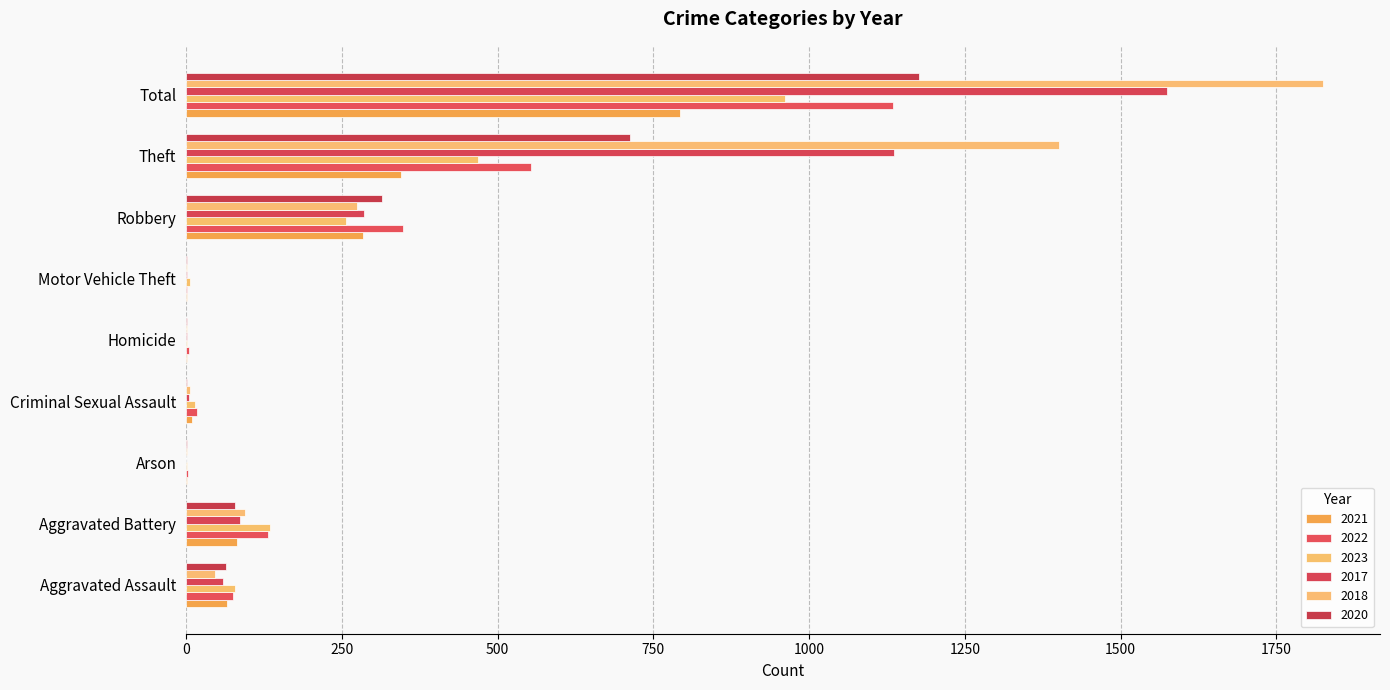

Reading right to left, extract all data points from this chart.

2021: Total=792	Theft=345	Robbery=284	Motor Vehicle Theft=1	Homicide=2	Criminal Sexual Assault=10	Arson=1	Aggravated Battery=82	Aggravated Assault=66
2022: Total=1135	Theft=554	Robbery=348	Motor Vehicle Theft=2	Homicide=4	Criminal Sexual Assault=17	Arson=3	Aggravated Battery=131	Aggravated Assault=76
2023: Total=961	Theft=469	Robbery=256	Motor Vehicle Theft=6	Homicide=2	Criminal Sexual Assault=14	Arson=1	Aggravated Battery=135	Aggravated Assault=78
2017: Total=1575	Theft=1136	Robbery=285	Motor Vehicle Theft=1	Homicide=1	Criminal Sexual Assault=5	Arson=0	Aggravated Battery=87	Aggravated Assault=59
2018: Total=1825	Theft=1401	Robbery=274	Motor Vehicle Theft=1	Homicide=1	Criminal Sexual Assault=6	Arson=1	Aggravated Battery=95	Aggravated Assault=46
2020: Total=1176	Theft=713	Robbery=315	Motor Vehicle Theft=1	Homicide=2	Criminal Sexual Assault=1	Arson=1	Aggravated Battery=79	Aggravated Assault=64